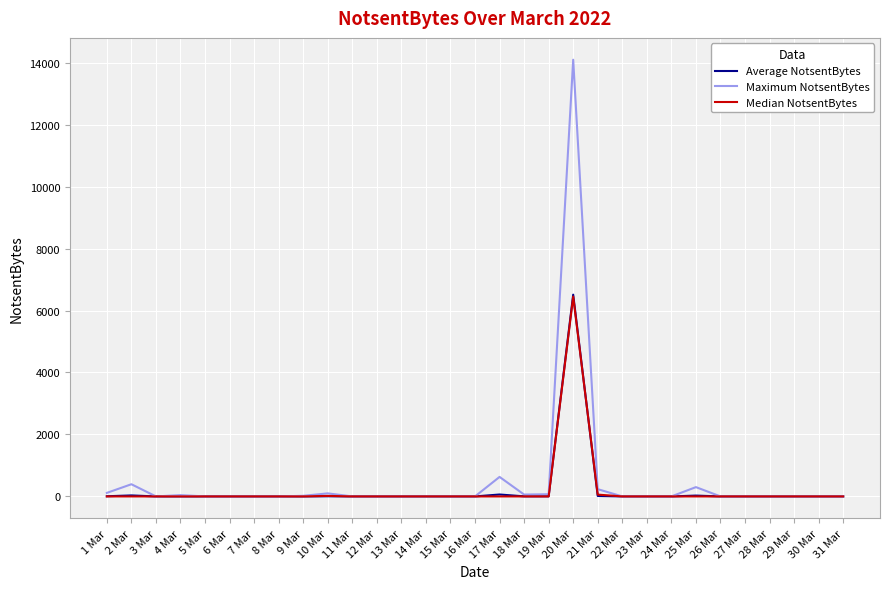

What are all the series names shown in the legend?

Average NotsentBytes, Maximum NotsentBytes, Median NotsentBytes